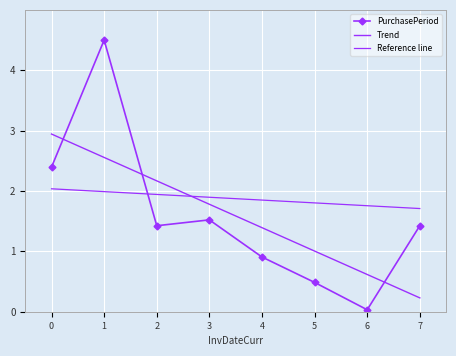

What is the sum of all values?

12.7